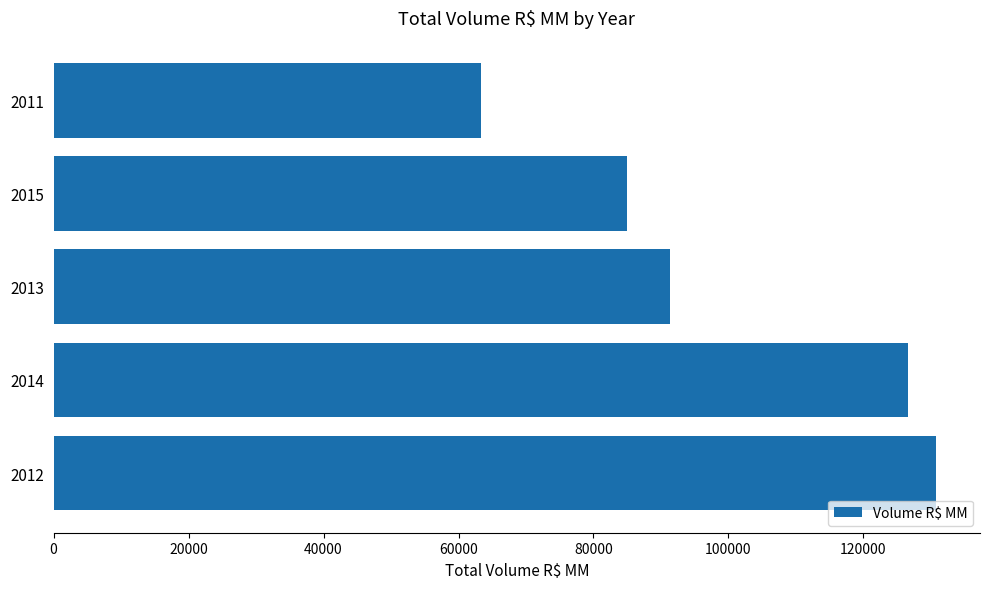

What is the sum of all values?

496918.3